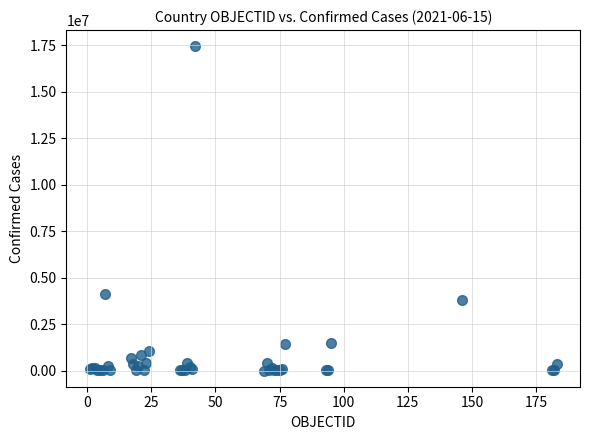

What Y value in the scatter plot is closest to 8726430?

4145482